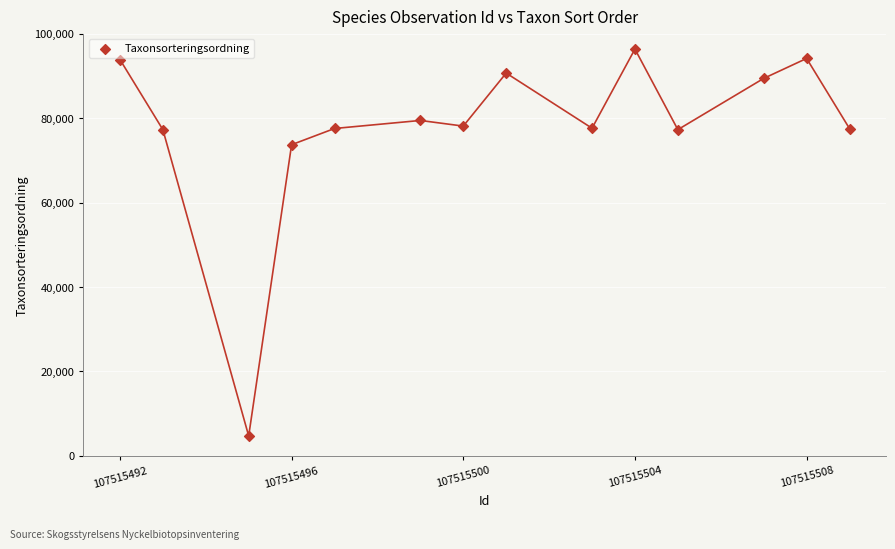

What Y value in the scatter plot is closest to 50525?

73693